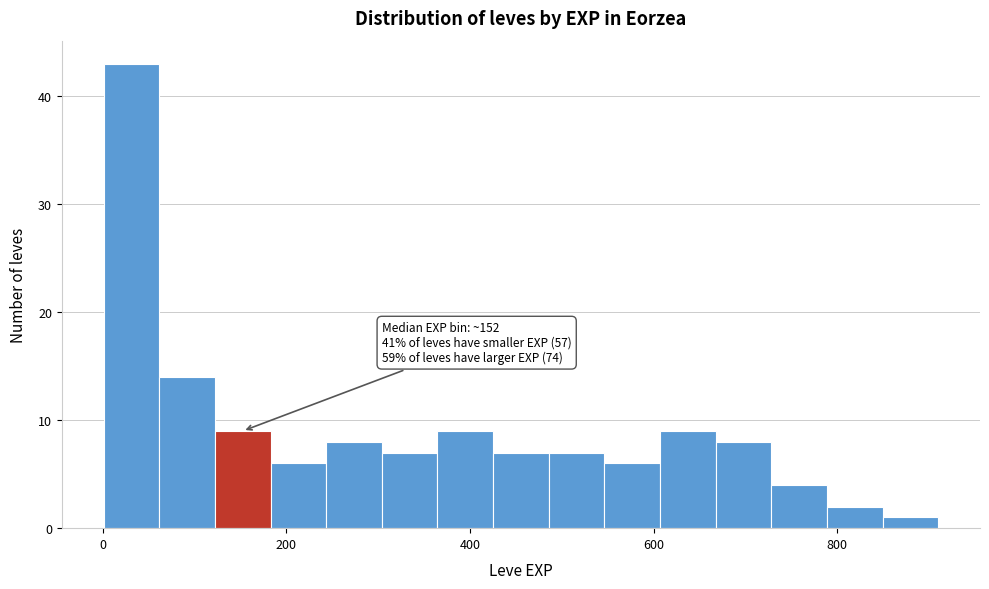

Read against the x-axis, roughly where is the centre of the tallest bar?

40